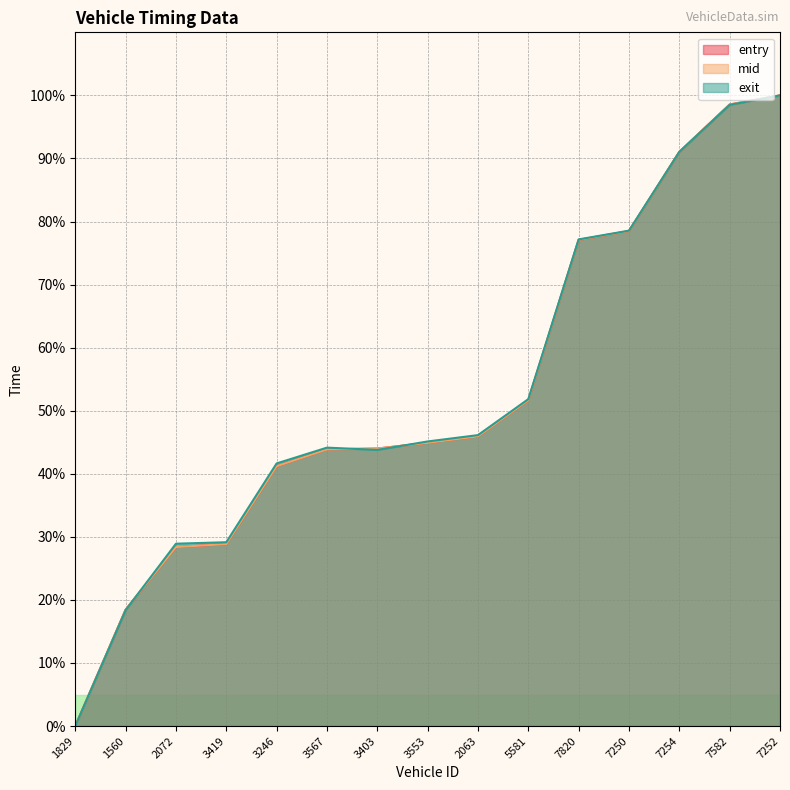

What is the value of the exit point at the 4th from the left?

29.1